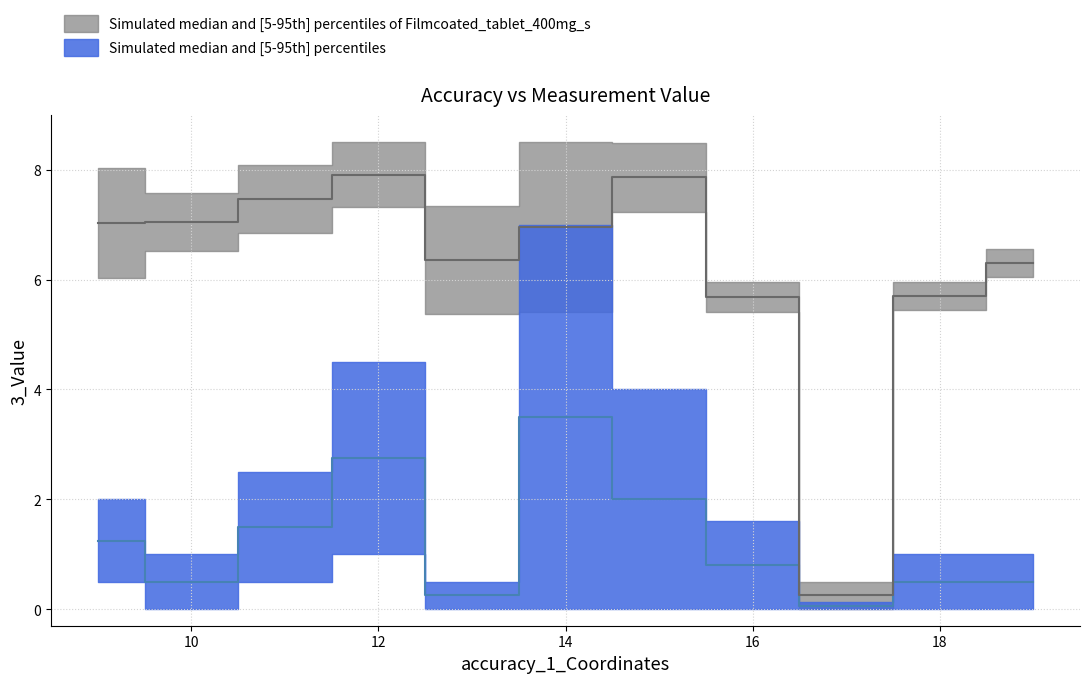

The value of lat_upper at 8 is 0.4. True or false?

False